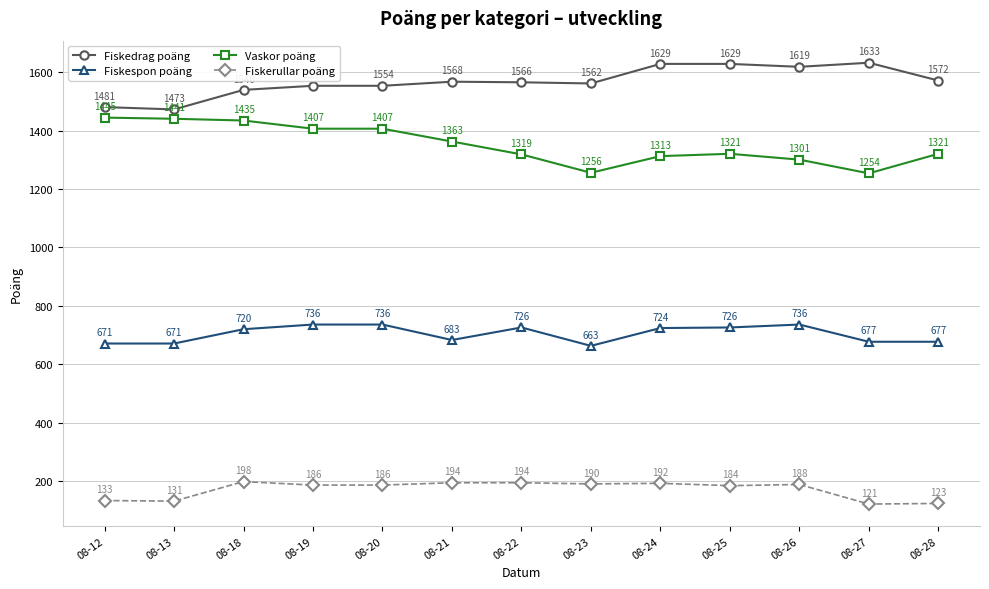

List the series in order of their overall mean, lowest first.

Fiskerullar poäng, Fiskespon poäng, Vaskor poäng, Fiskedrag poäng